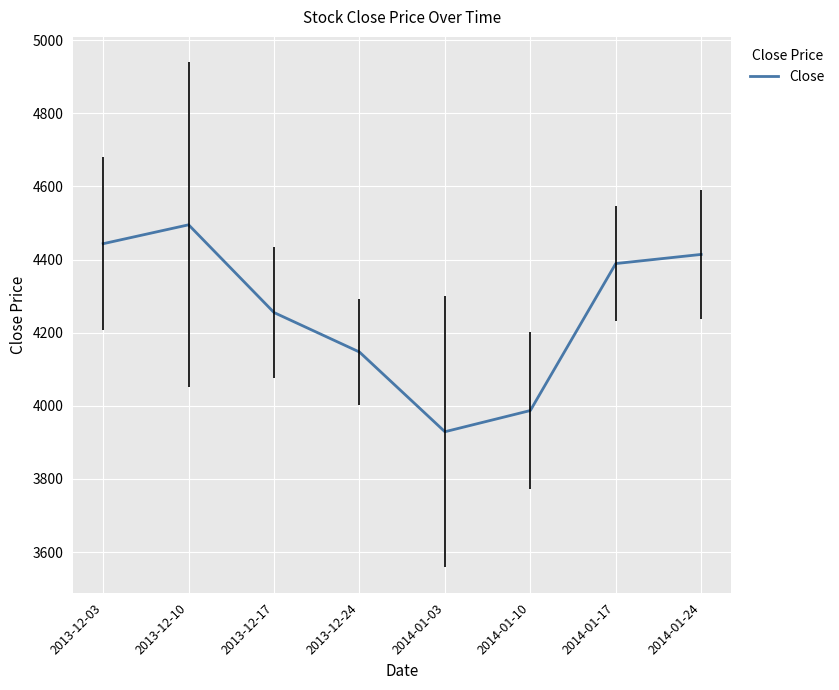

Between 2014-01-24 and 2014-01-03, which is larger?

2014-01-24